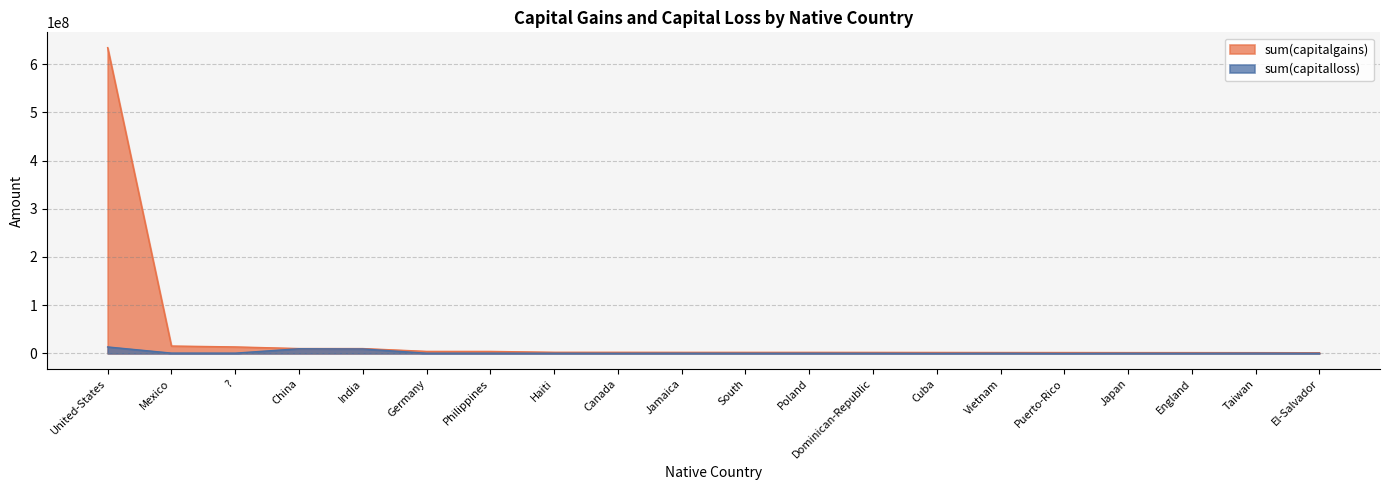

List the series in order of their peak value, highest first.

sum(capitalgains), sum(capitalloss)